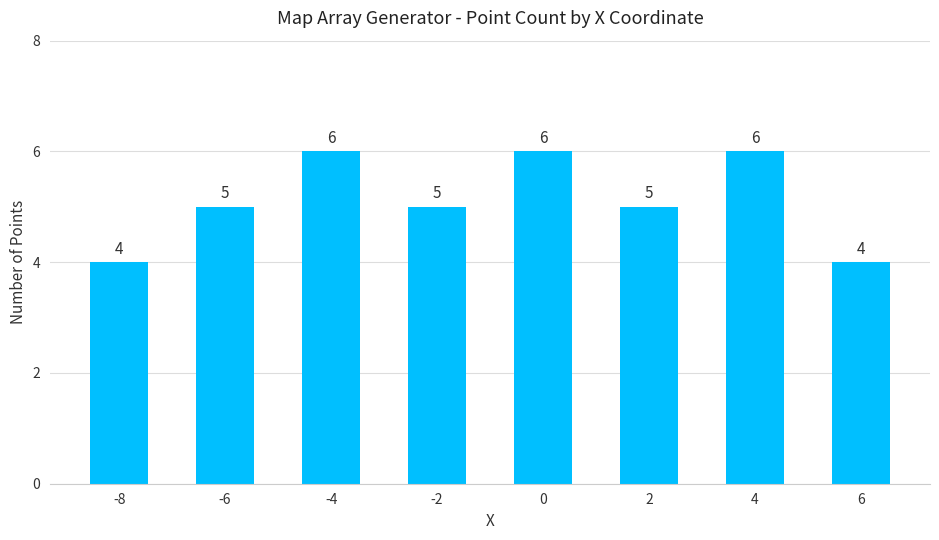

What is the difference between the values at -4 and 6?

2